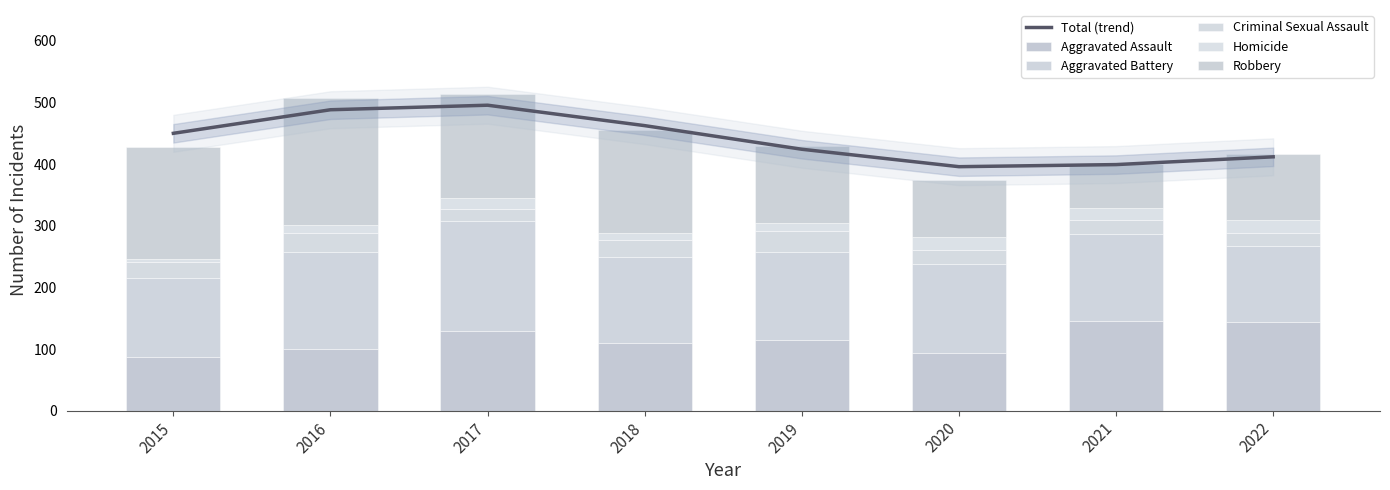

What is the average value of the Robbery series?

140.0